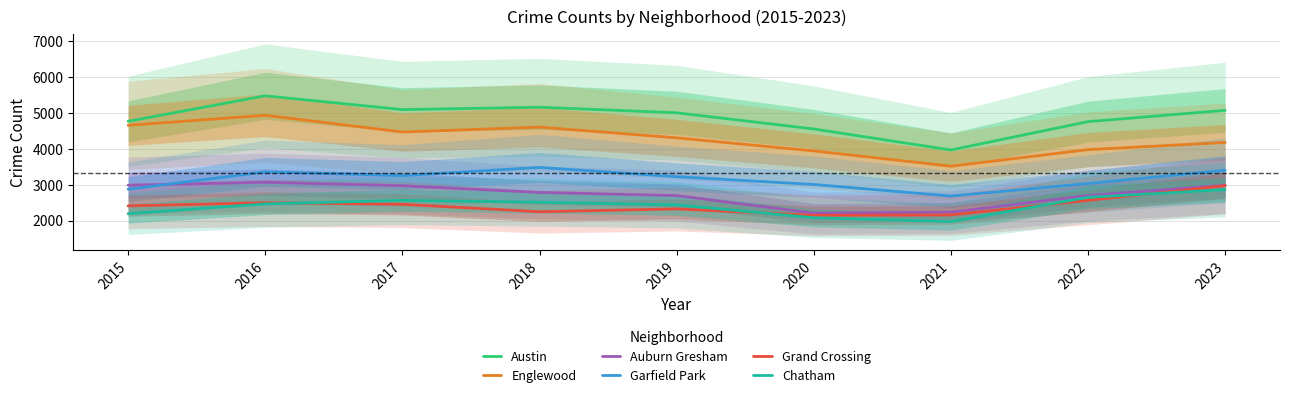

Does the chart have visible grid lines?

Yes